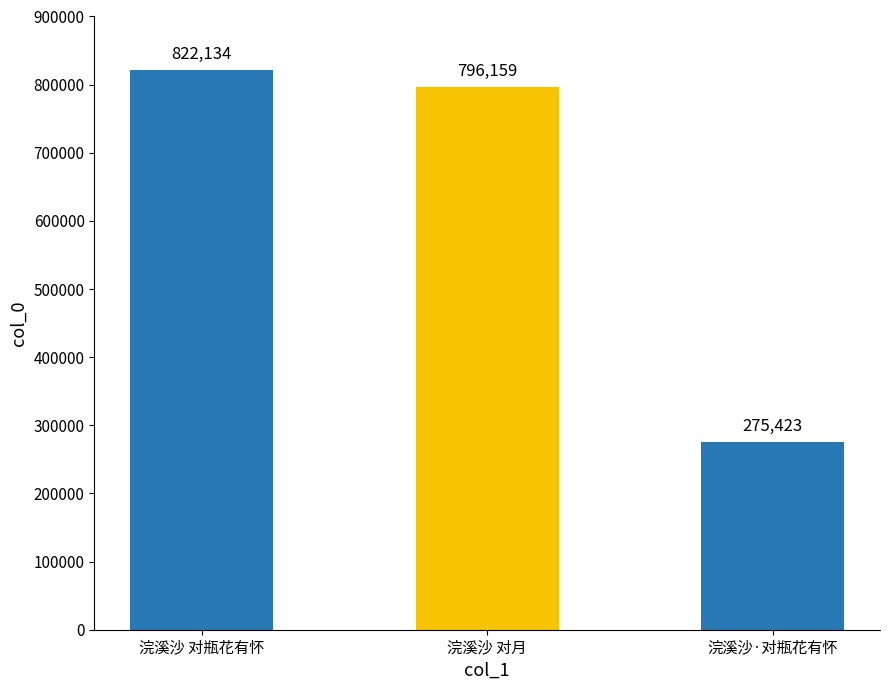

What is the minimum value shown in the chart?

275423